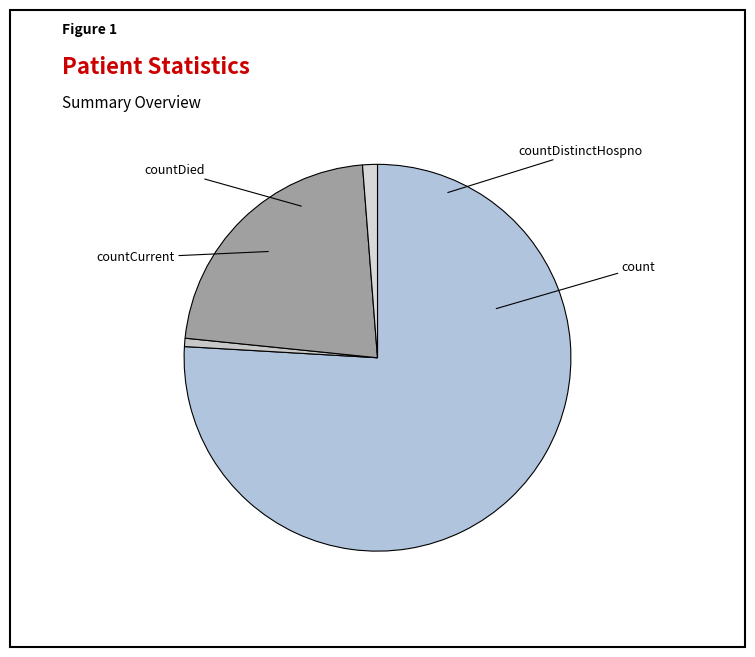

Is there any slice that represents more than half of the pie?

Yes